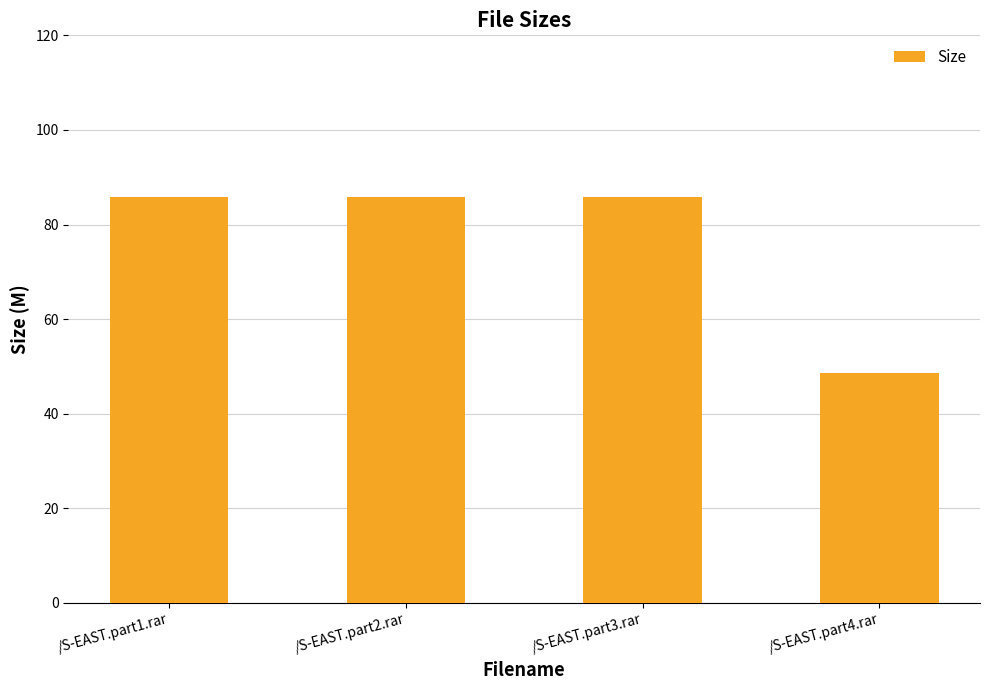

What is the minimum value shown in the chart?

48.6